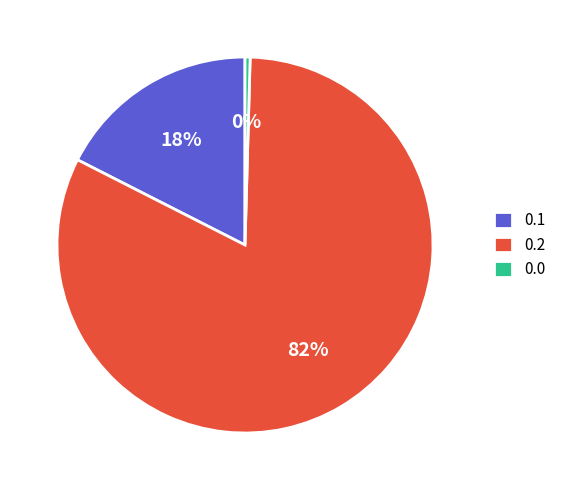

Does 0.2 represent more than half of the total?

Yes